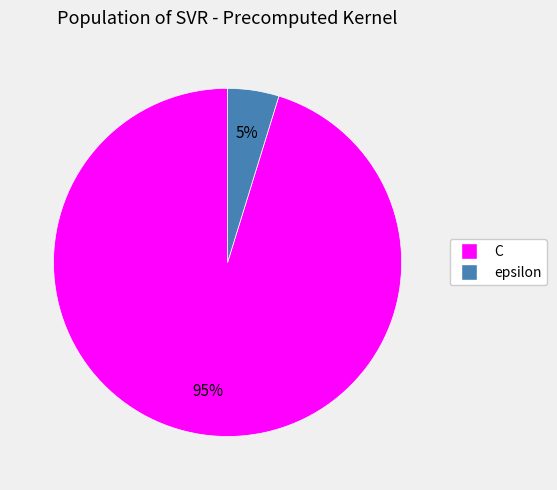

The epsilon slice represents 17% of the pie. True or false?

False